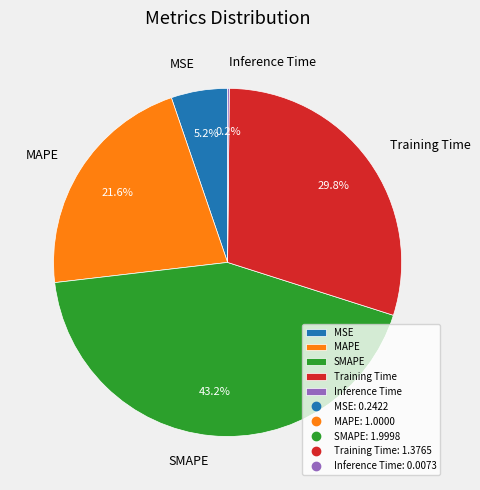

Between Training Time and MSE, which is larger?

Training Time